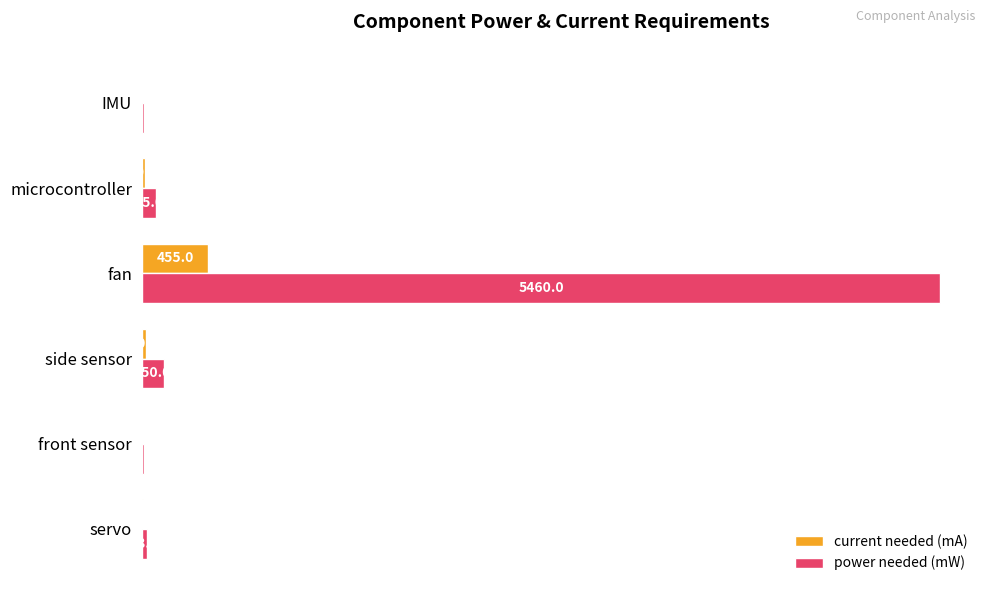

What is the average value of the current needed (mA) series?

86.5